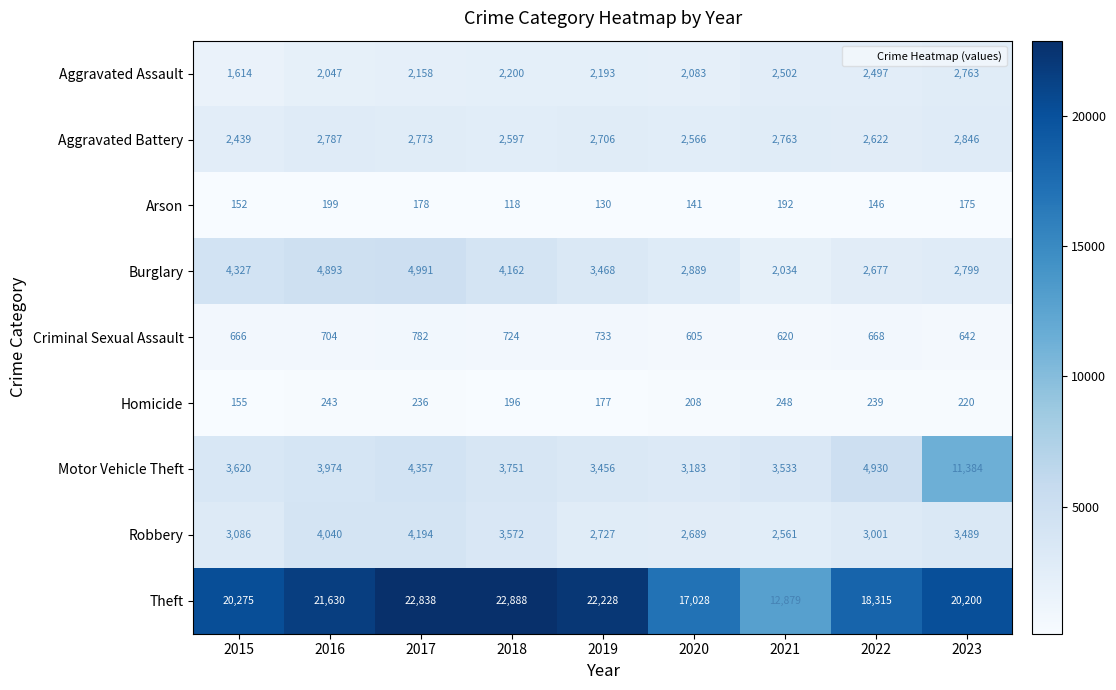

What is the maximum value shown in the chart?

22888